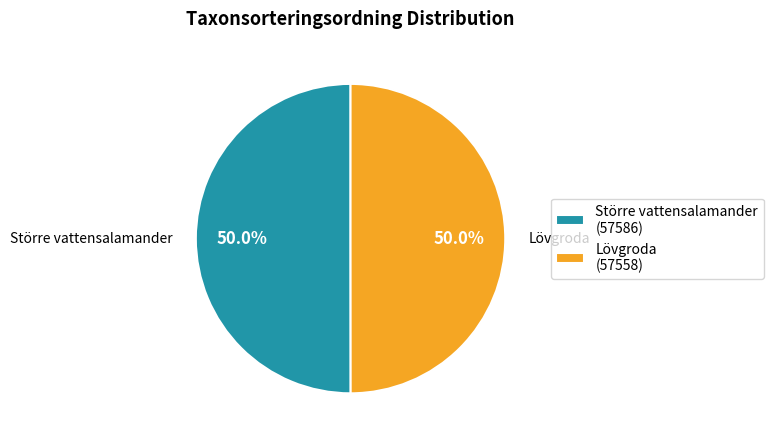

How many slices are in this pie chart?

2